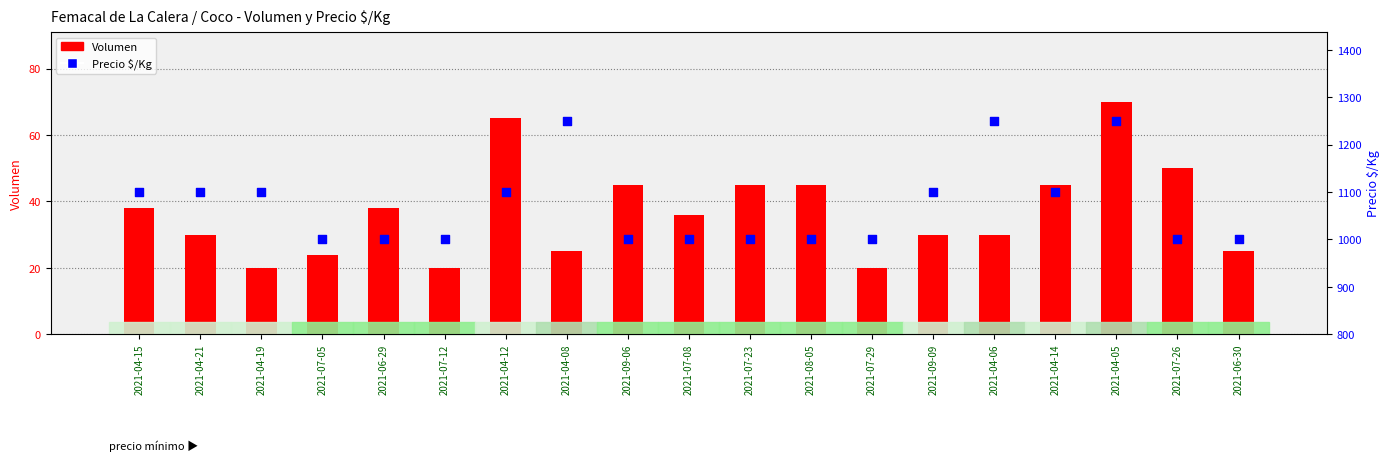

At which category is the sum across all series the highest?

2021-04-05